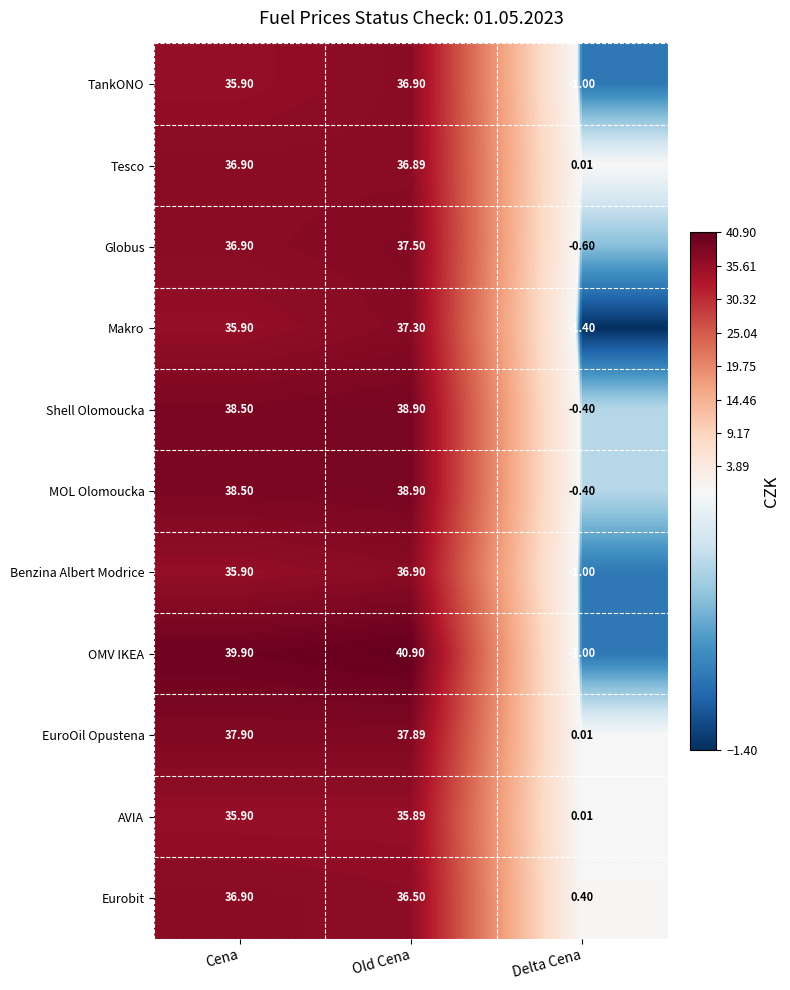

Which category has the highest value across all series?

Old Cena